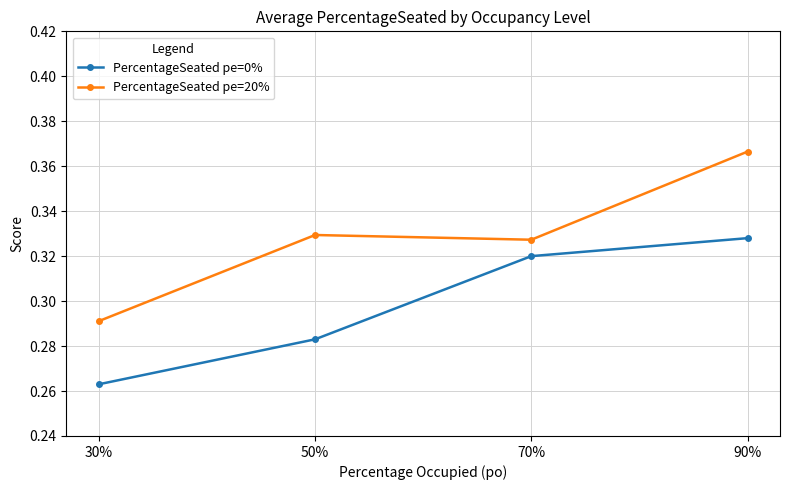

The value of PercentageSeated pe=20% at 90% is 0.6. True or false?

False